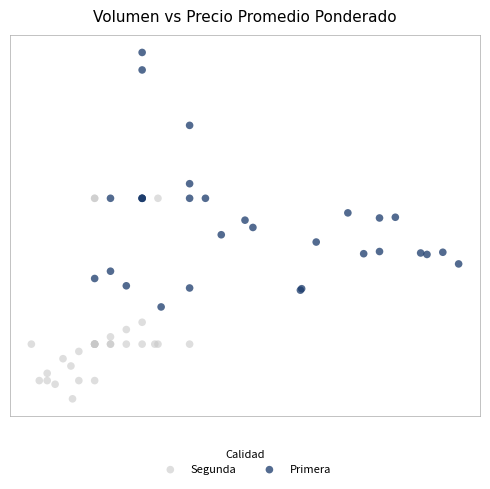

What are all the series names shown in the legend?

Segunda, Primera